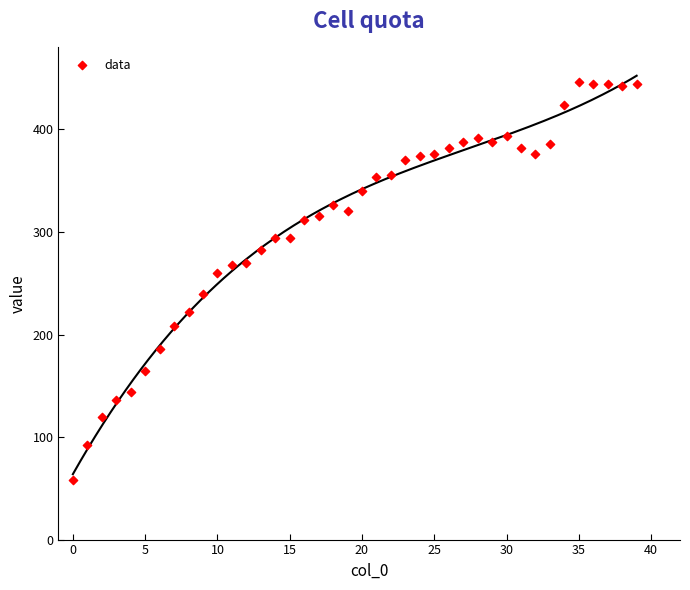

What is the range of Y values (max minus min)?

388